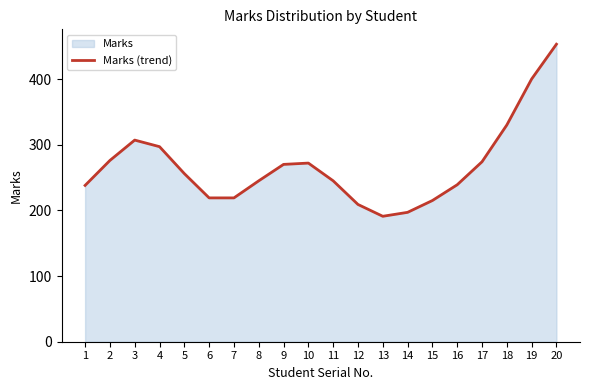

List the labels in order of value, largest first.

20, 19, 18, 3, 4, 2, 17, 10, 9, 5, 8, 11, 16, 1, 6, 7, 15, 12, 14, 13